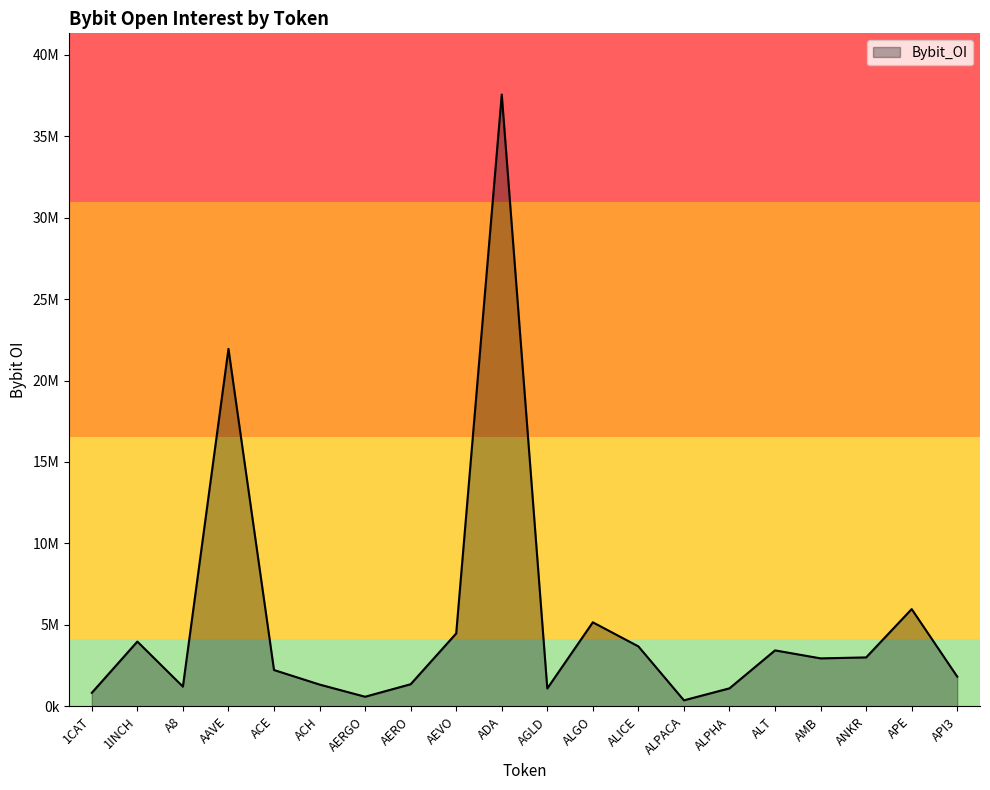

Reading left to right, transcribe all the data shown in this chart.

831438	3976457	1212244	21944796	2230924	1338544	590364	1357887	4474940	37556183	1099152	5159403	3680421	369767	1106623	3435546	2945420	3003829	5970850	1824574